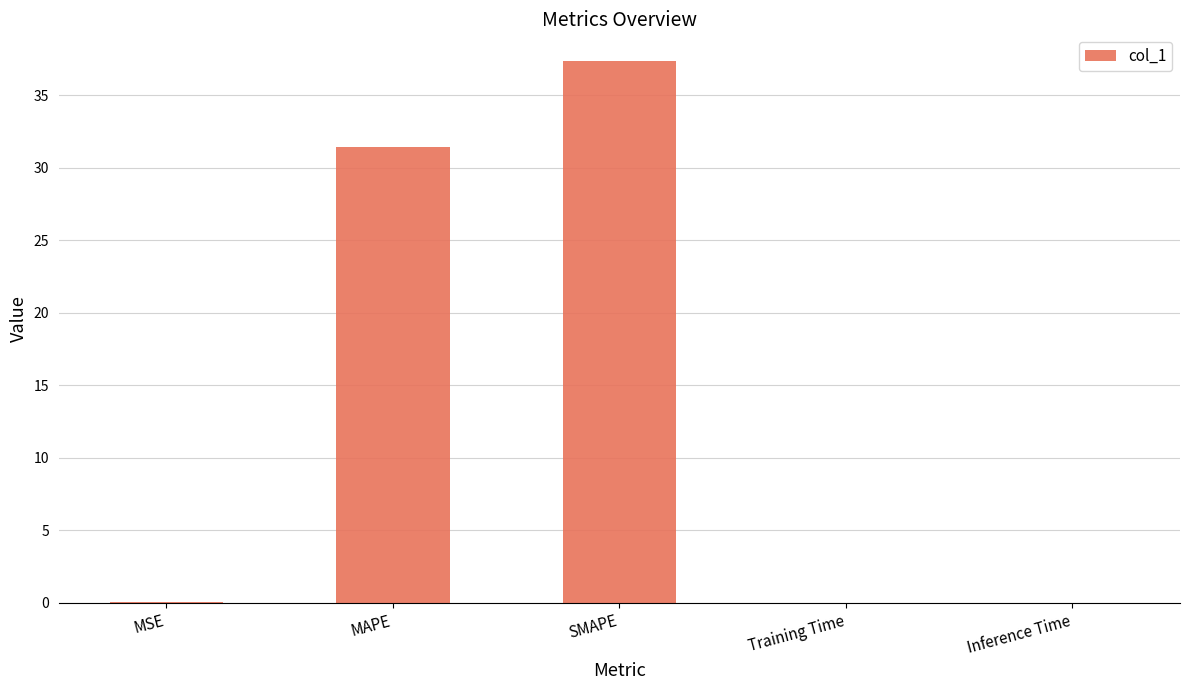

At which category does the chart reach its peak across all series?

SMAPE